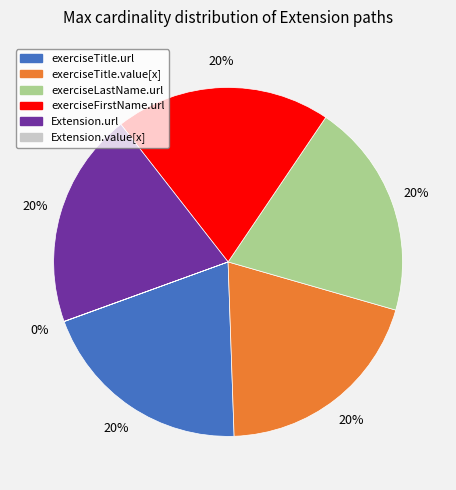

Is there any slice that represents more than half of the pie?

No